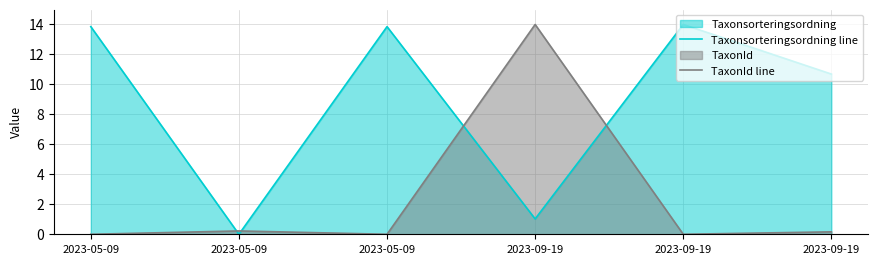

Which series has the largest total across all categories?

Taxonsorteringsordning line